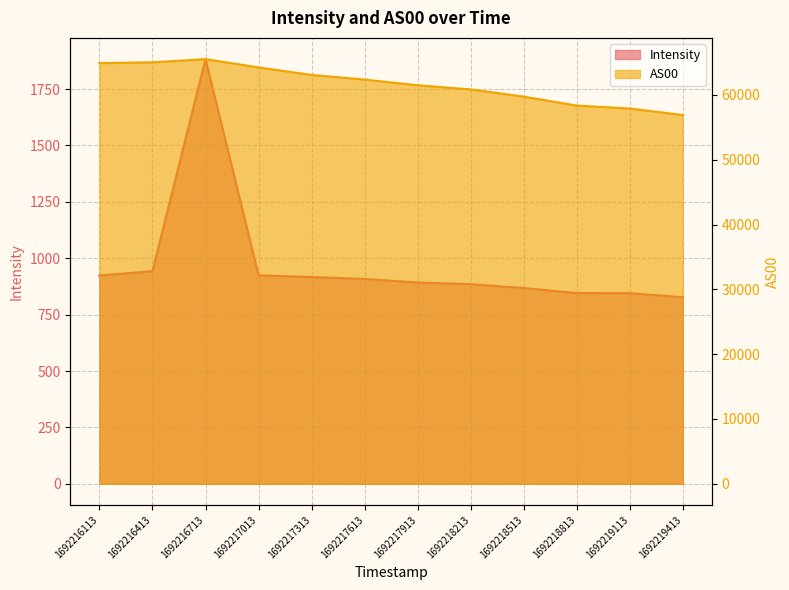

How many data points in AS00 are above 62380?

5